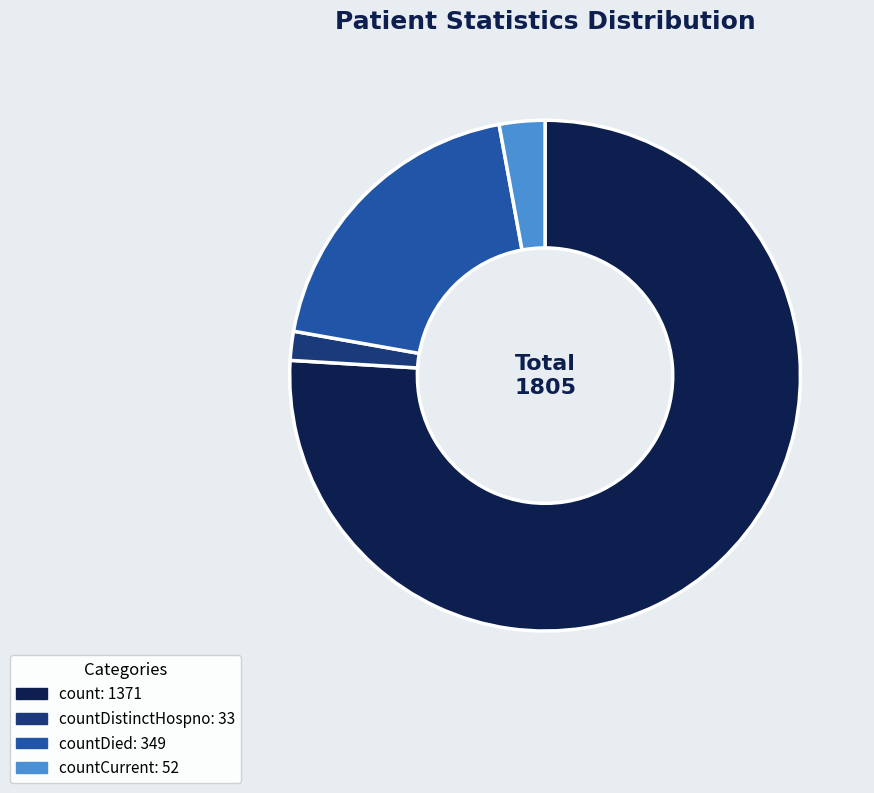

Does any single category account for the majority?

Yes